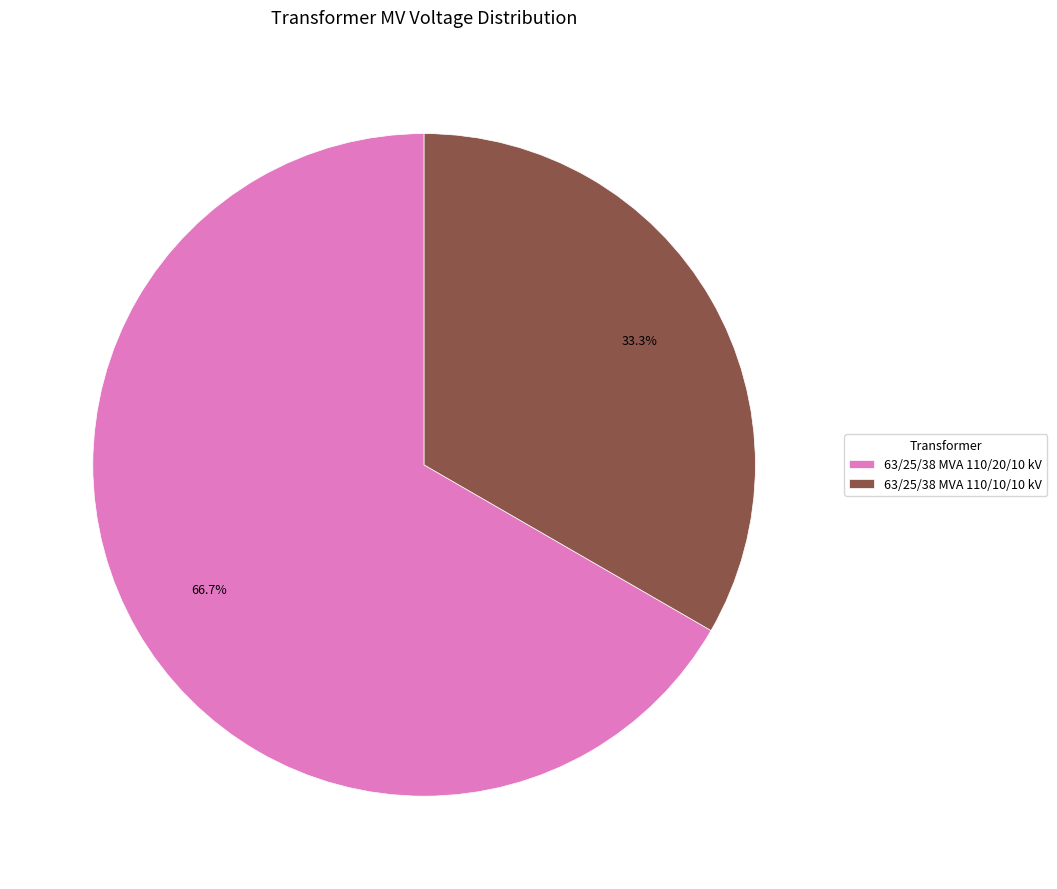

To the nearest percent, what is the combined percentage of 63/25/38 MVA 110/20/10 kV and 63/25/38 MVA 110/10/10 kV?

100%